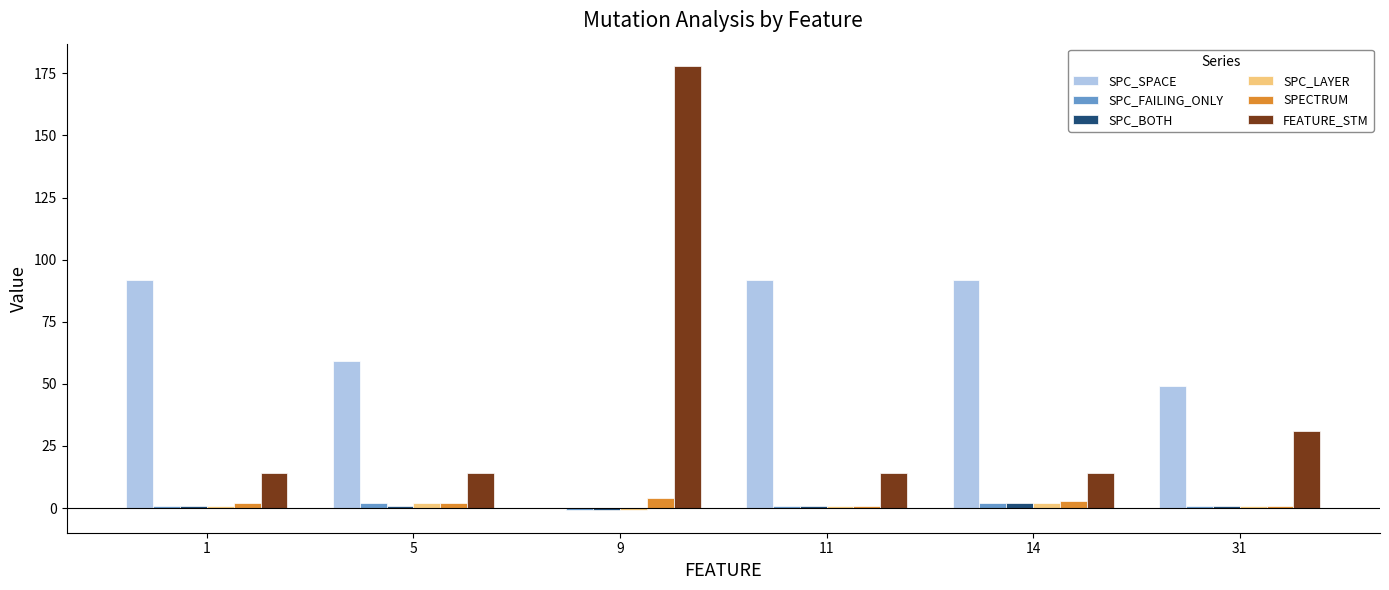

What is the greatest value displayed?

178